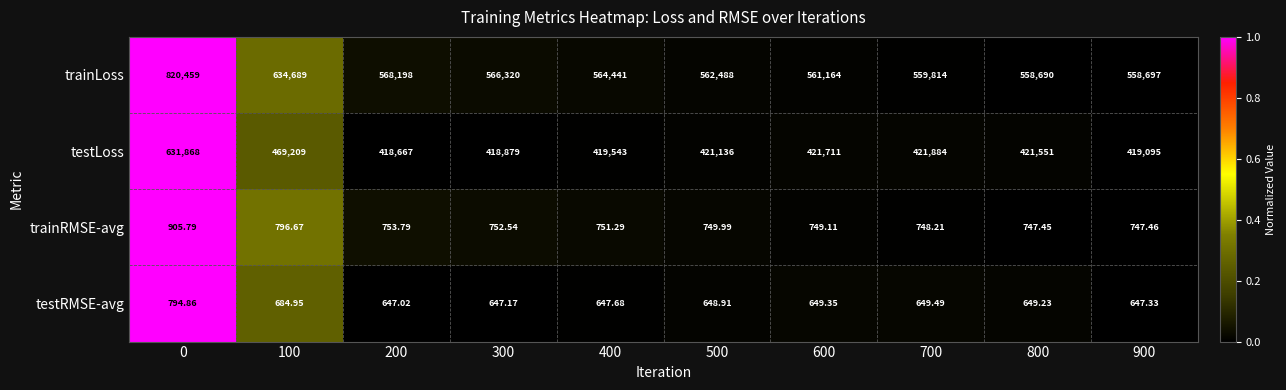

How many categories are shown in the chart?

10